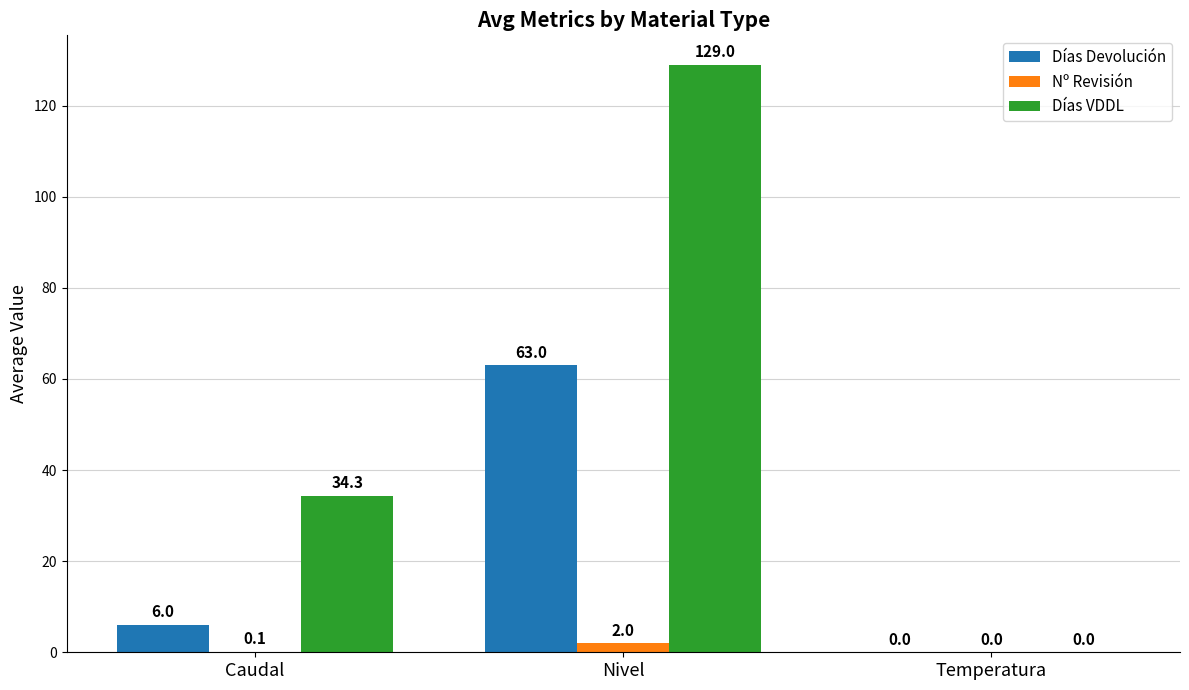

Count the number of data series in this chart.

3